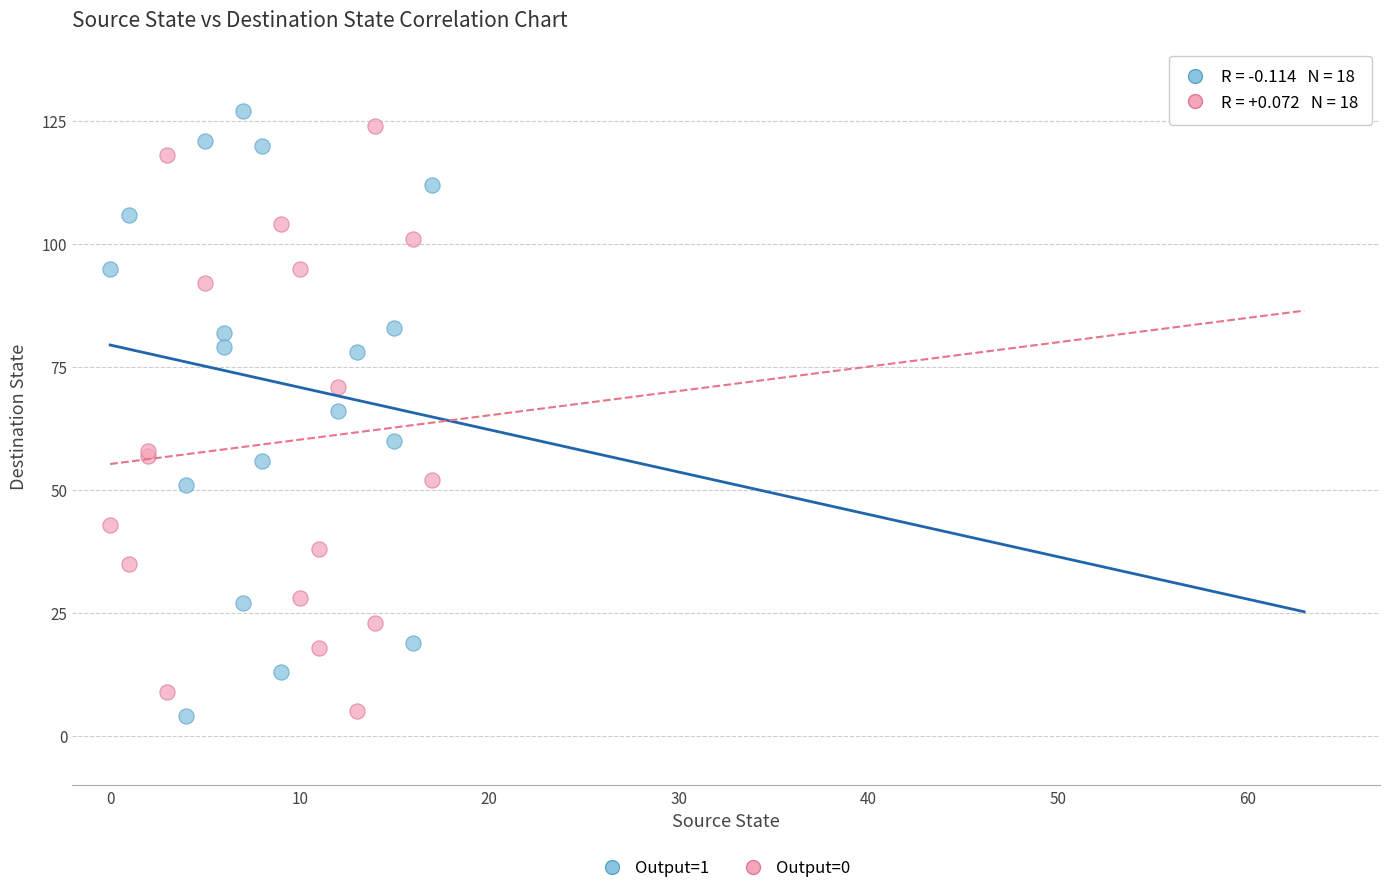

What are all the series names shown in the legend?

Output=1, Output=0